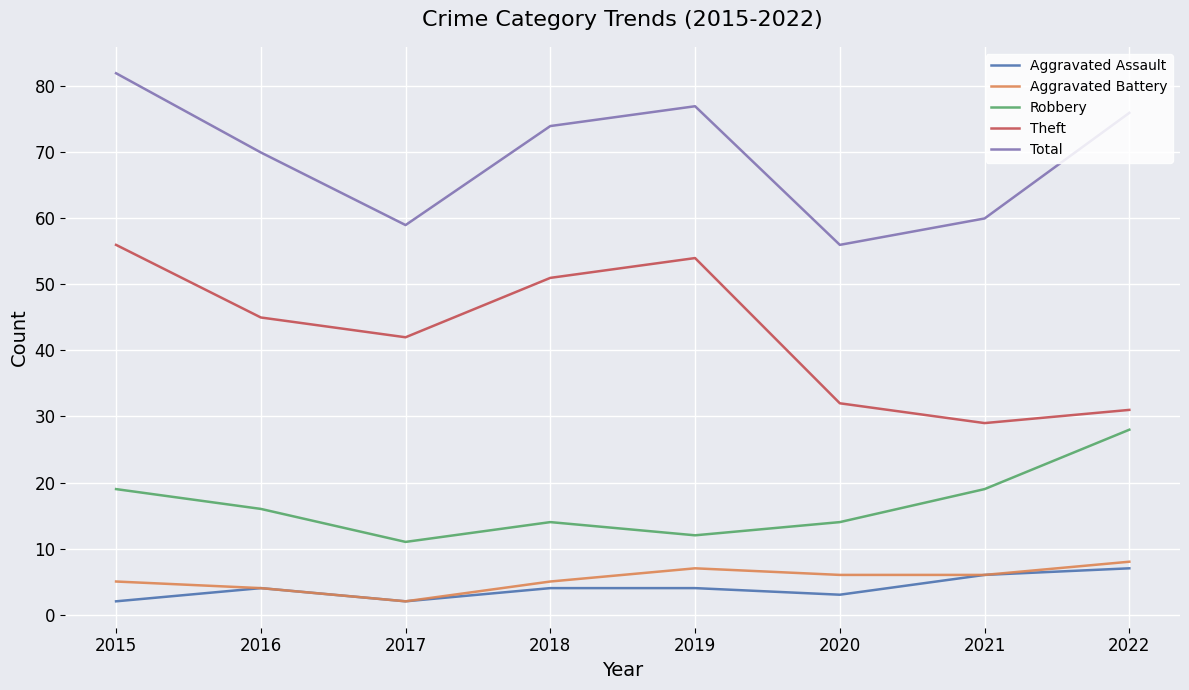

At which label does Robbery reach its peak?

2022